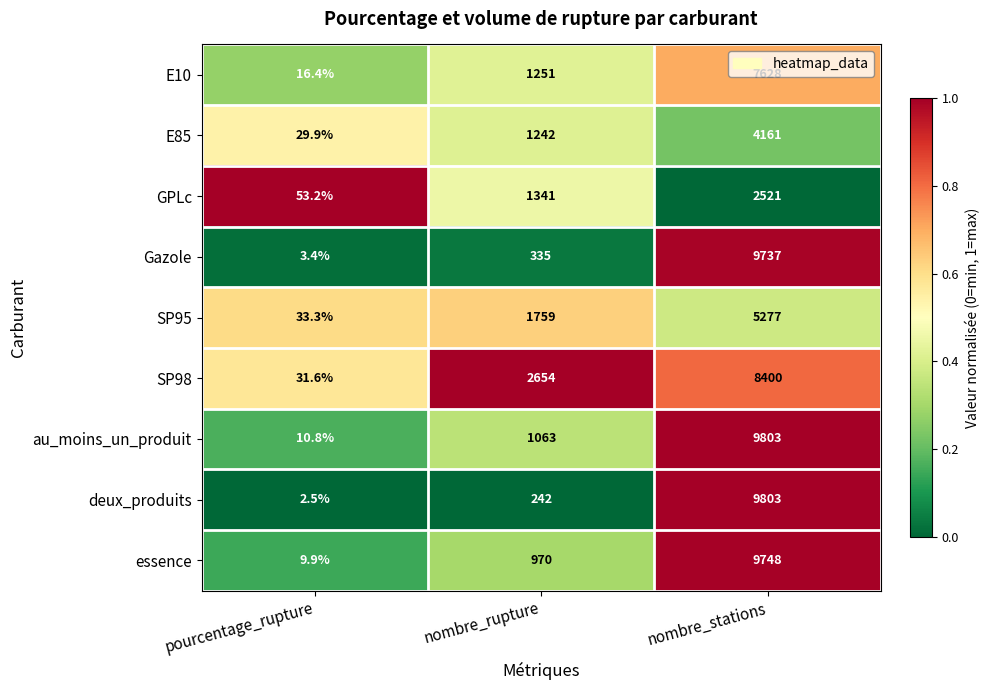

Is the value of E10 at pourcentage_rupture greater than the value of au_moins_un_produit at pourcentage_rupture?

Yes